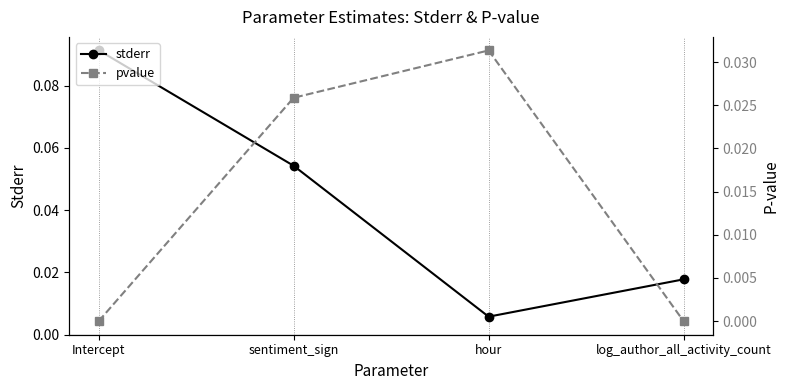

Reading left to right, transcribe all the data shown in this chart.

stderr: 0.1	0.1	0.0	0.0
pvalue: 0.0	0.0	0.0	0.0